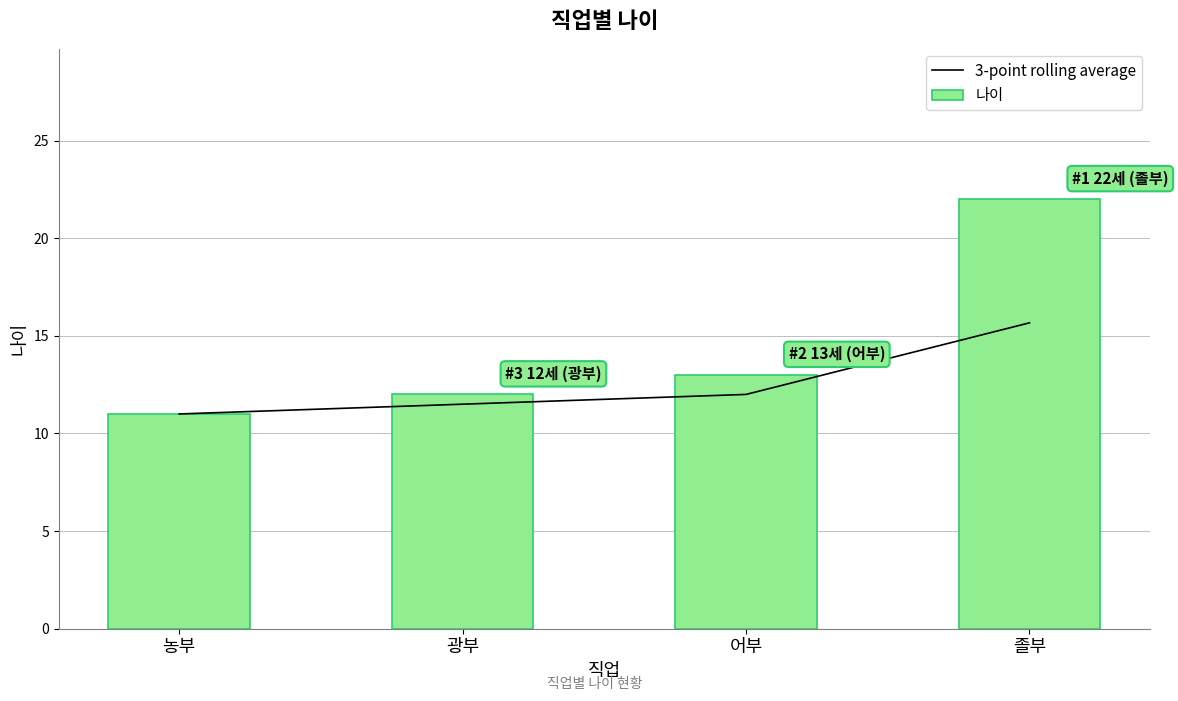

What is the average value of the 3-point rolling average series?

12.5